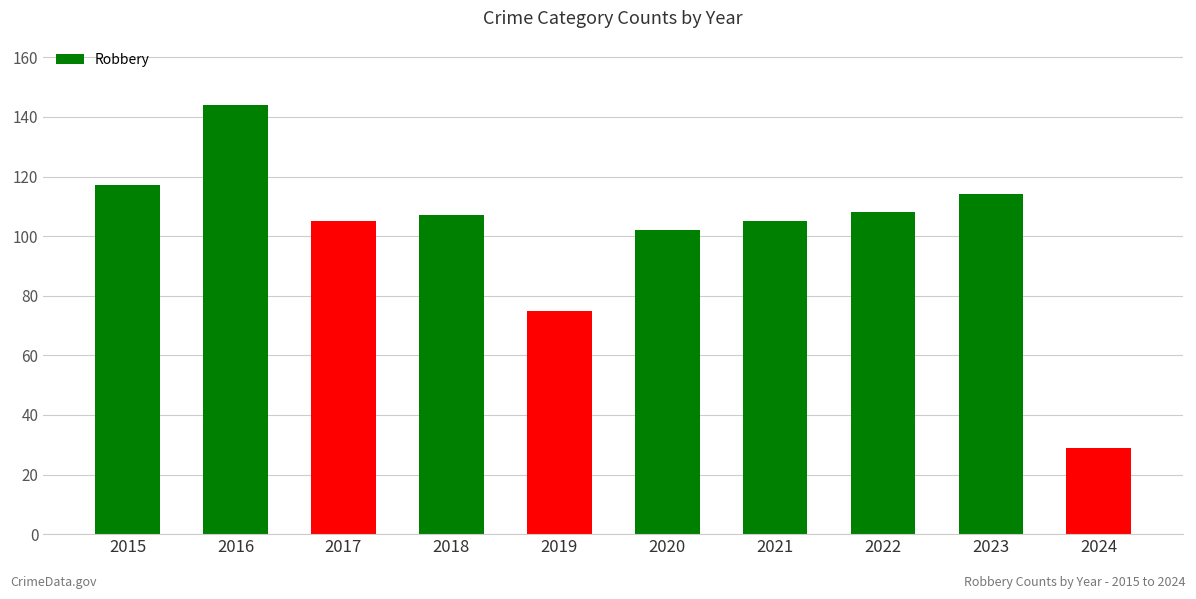

Approximately how many times larger is the value at 2019 compared to 2018?

0.7